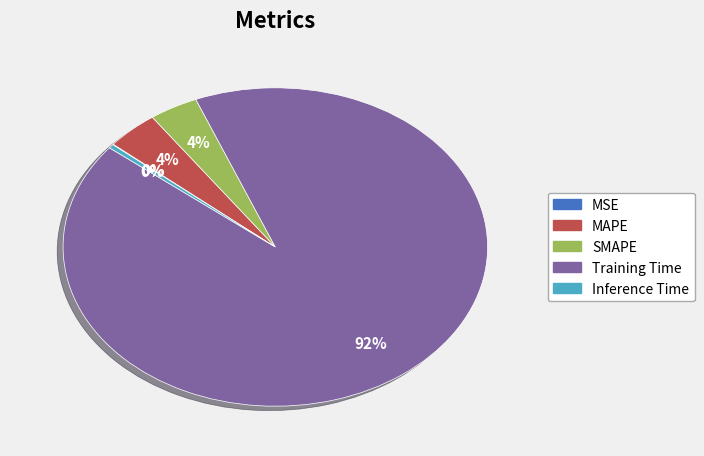

To the nearest percent, what percentage of the pie is MAPE?

4%